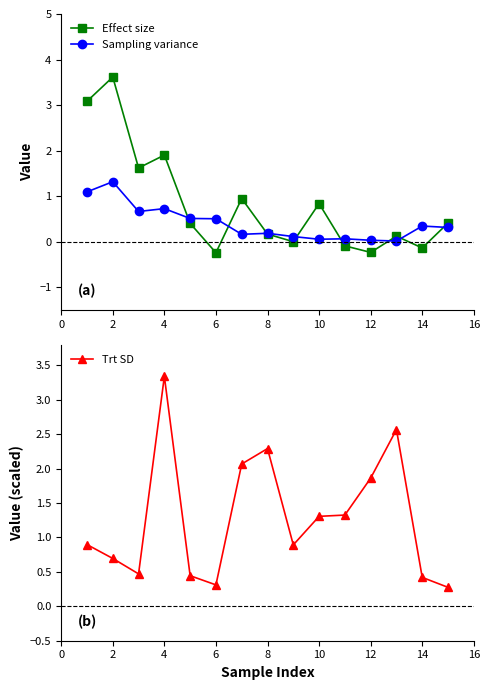

Is it true that Effect size equals 1.9 at 4?

True